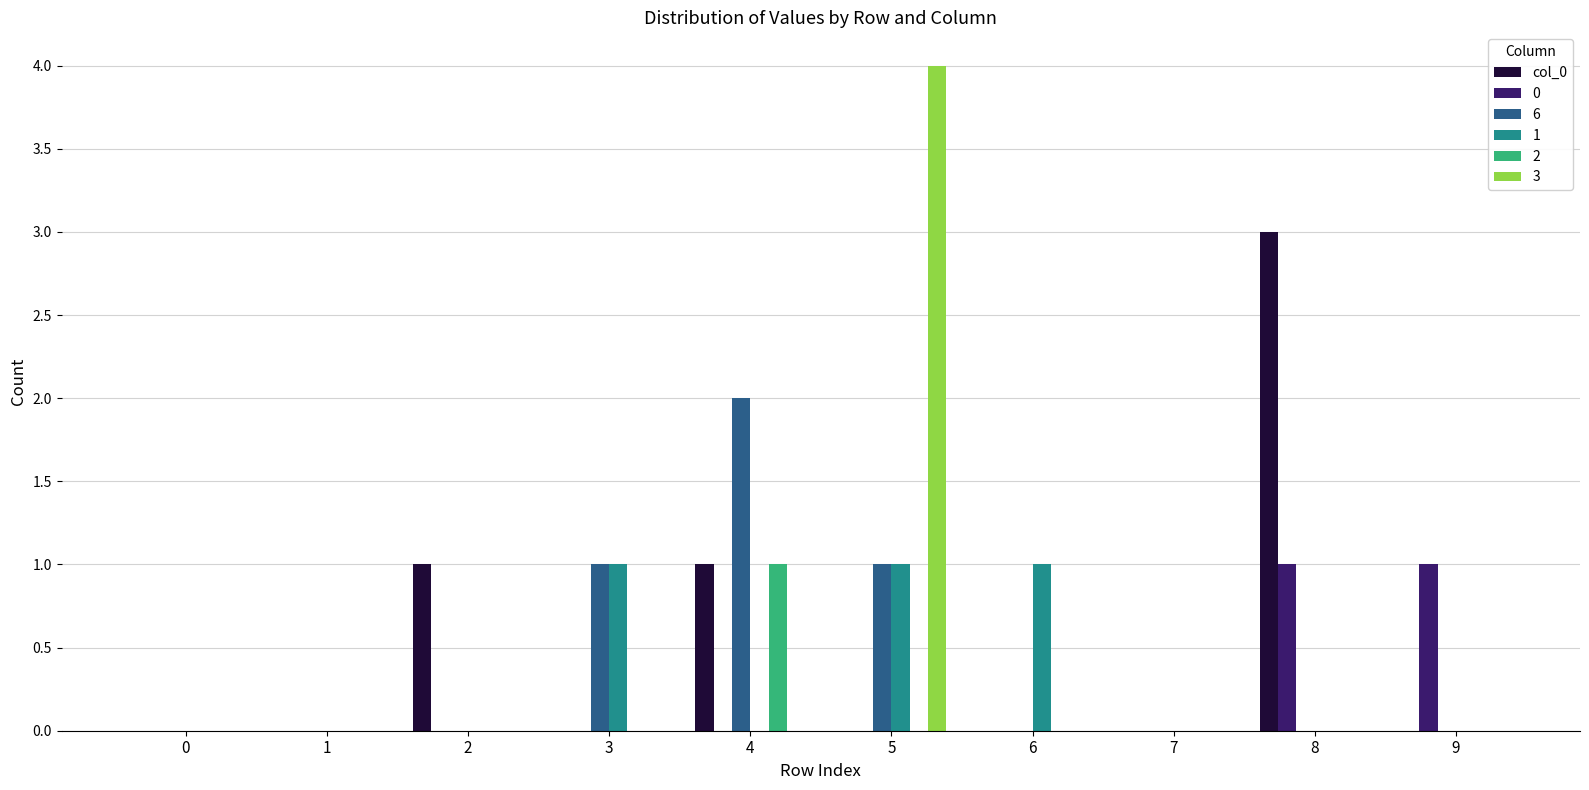

Does the chart contain stacked bars?

No